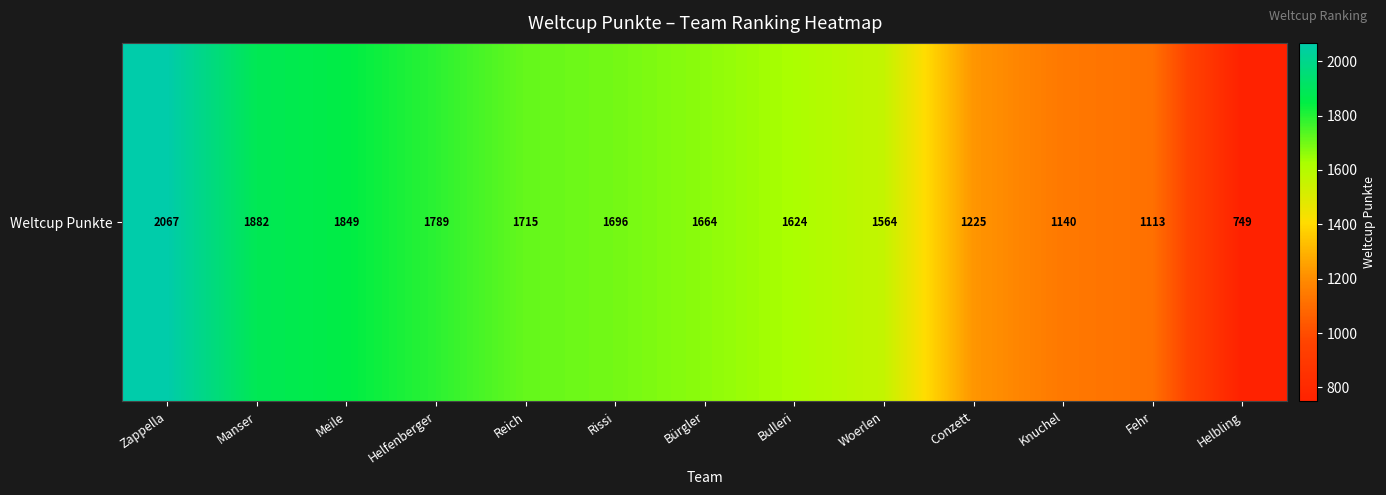

What is the ratio of the value at Meile to the value at Bulleri?

1.1